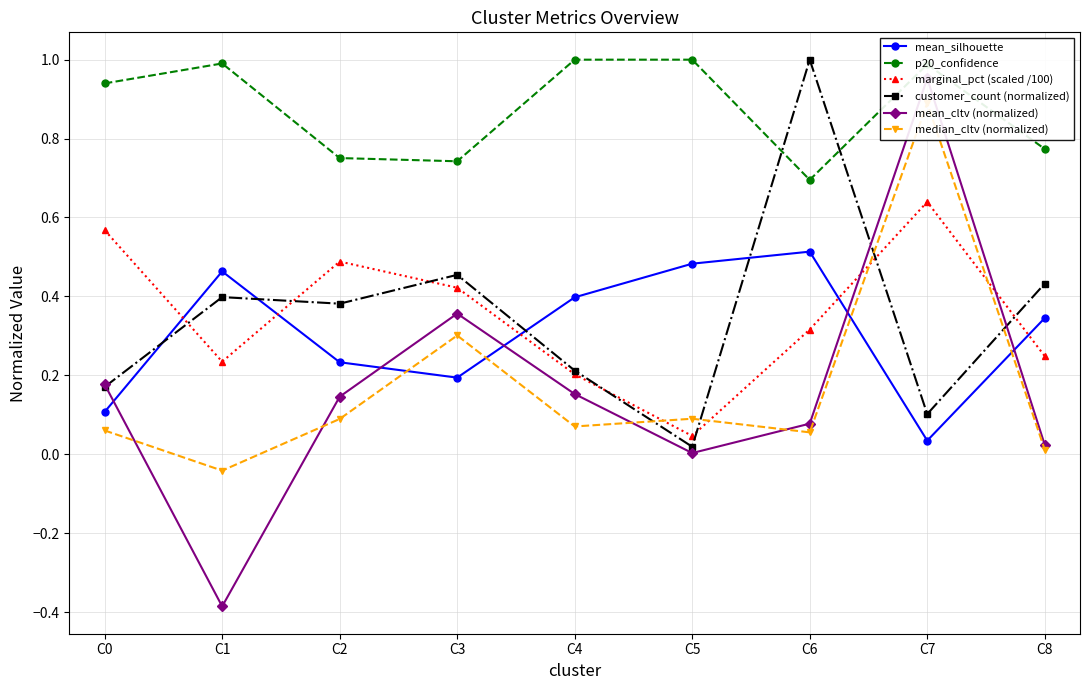

Is this an area chart (filled region under the line)?

No